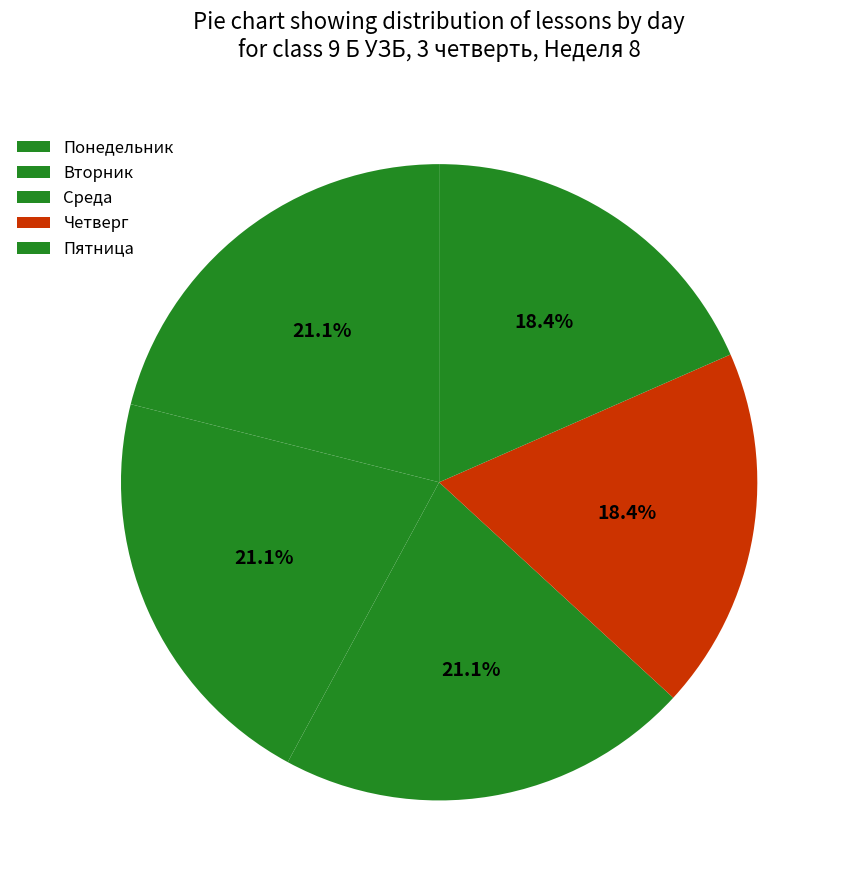

Count the number of slices in the pie.

5